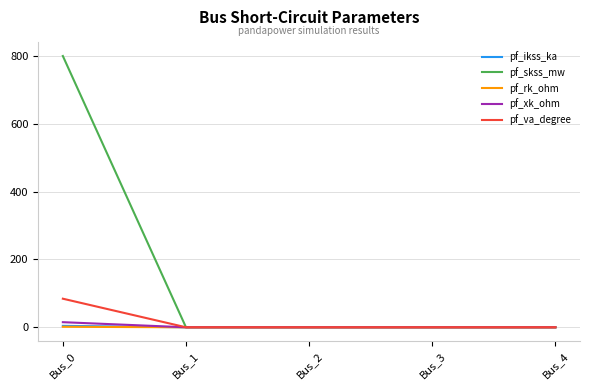

Which series changed the most between Bus_0 and Bus_4?

pf_skss_mw